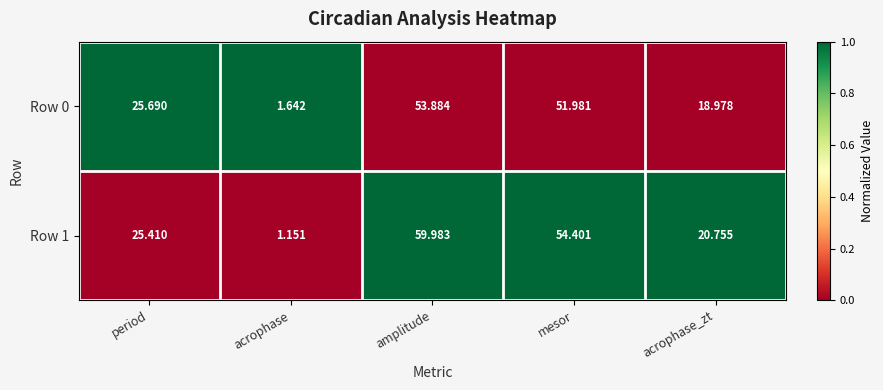

List the series in order of their overall mean, lowest first.

Row 0, Row 1